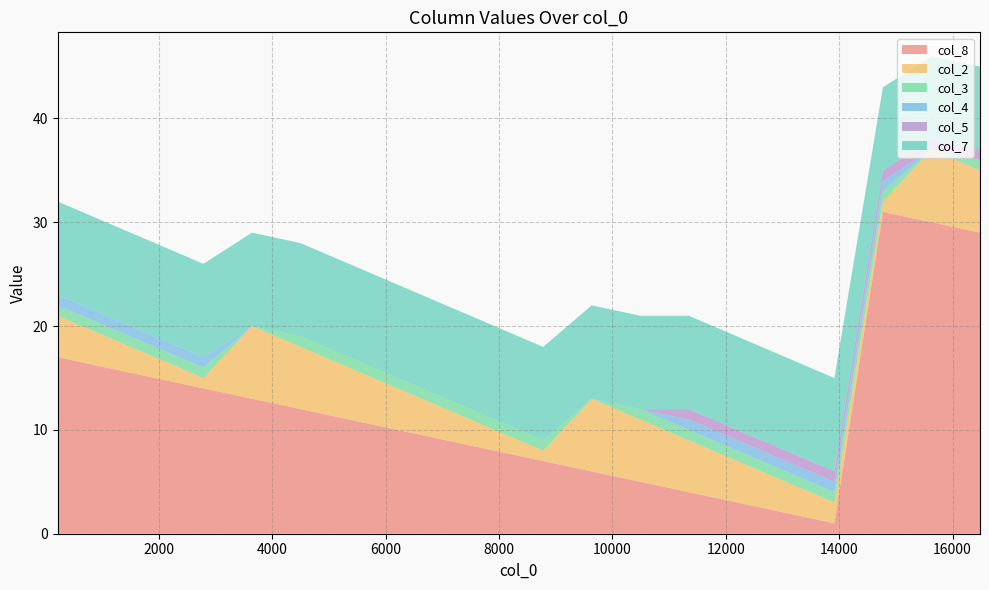

Reading right to left, list all the values displayed in this chart.

col_8: 29	30	31	1	2	3	4	5	6	7	8	9	10	11	12	13	14	15	16	17
col_2: 6	7	1	2	3	4	5	6	7	1	2	3	4	5	6	7	1	2	3	4
col_3: 1	0	1	1	1	1	1	1	0	1	1	1	1	1	1	0	1	1	1	1
col_4: 0	0	1	1	1	1	1	0	0	0	0	0	0	0	0	0	1	1	1	1
col_5: 1	1	1	1	1	1	1	0	0	0	0	0	0	0	0	0	0	0	0	0
col_7: 8	8	8	9	9	9	9	9	9	9	9	9	9	9	9	9	9	9	9	9